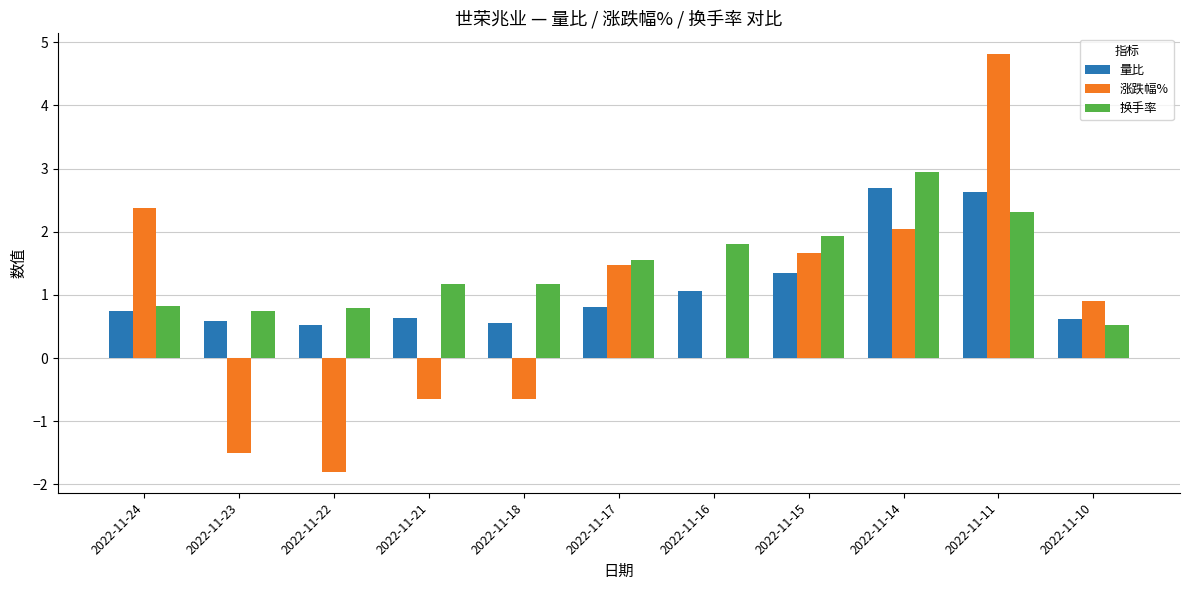

How many values in the 换手率 series exceed 1?

7